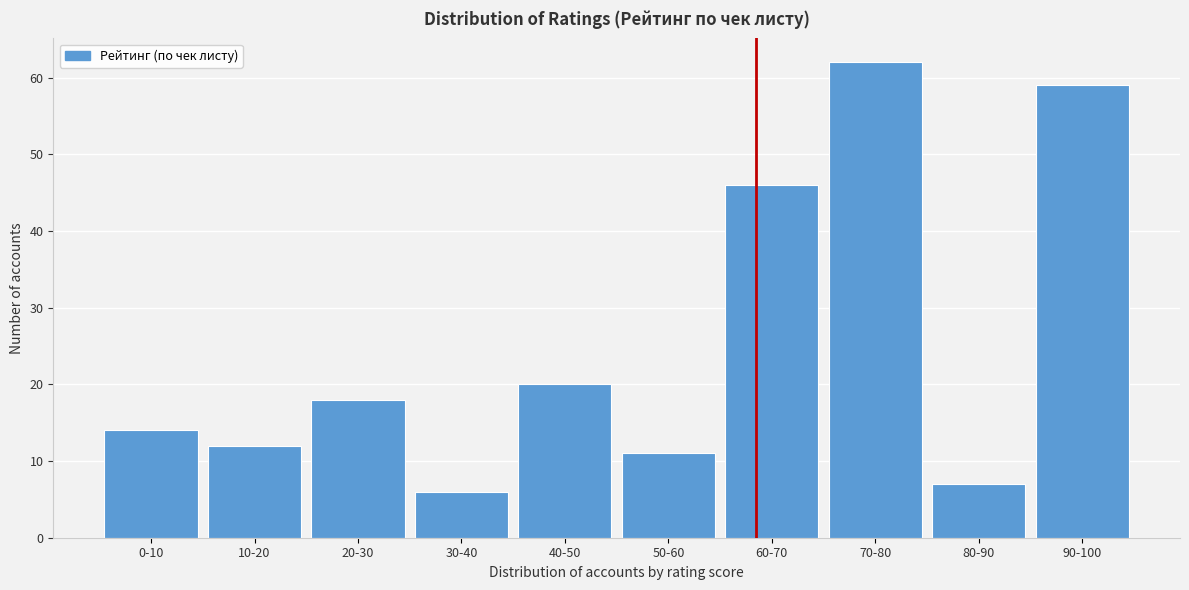

Reading left to right, transcribe all the data shown in this chart.

0-10=14	10-20=12	20-30=18	30-40=6	40-50=20	50-60=11	60-70=46	70-80=62	80-90=7	90-100=59